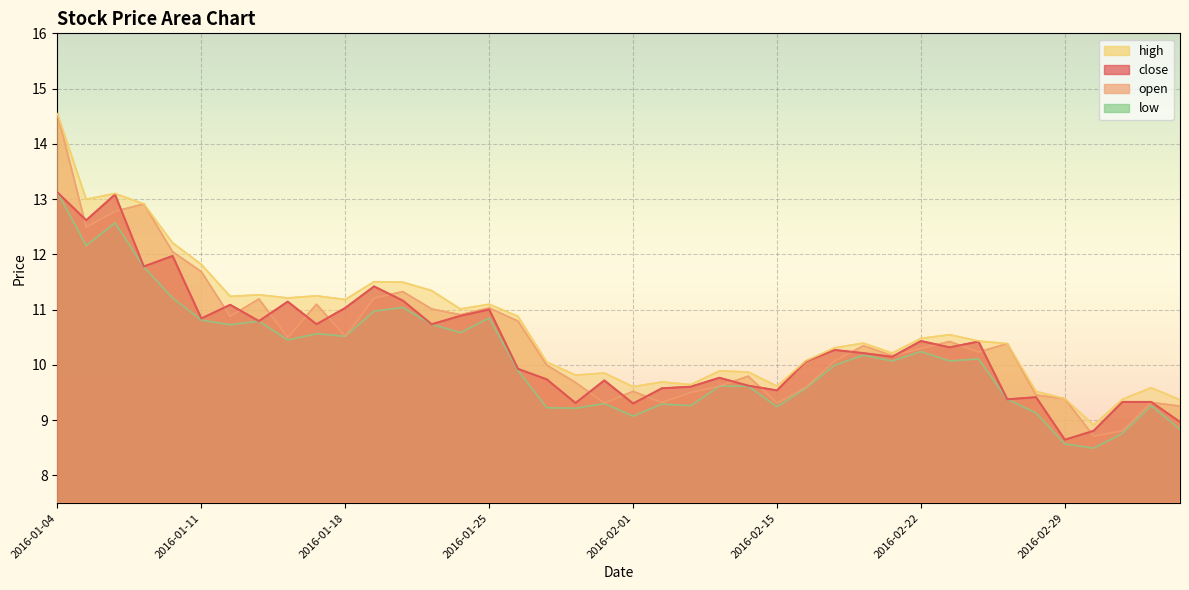

How many distinct data groups are displayed?

4